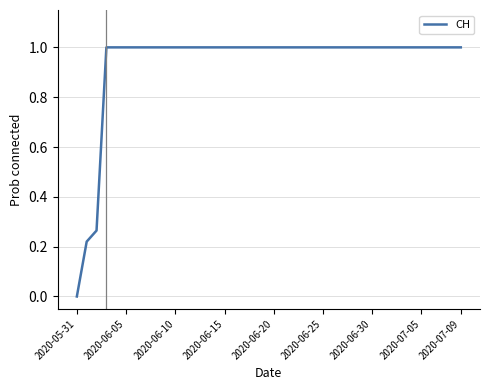

What is the greatest value displayed?

1.0